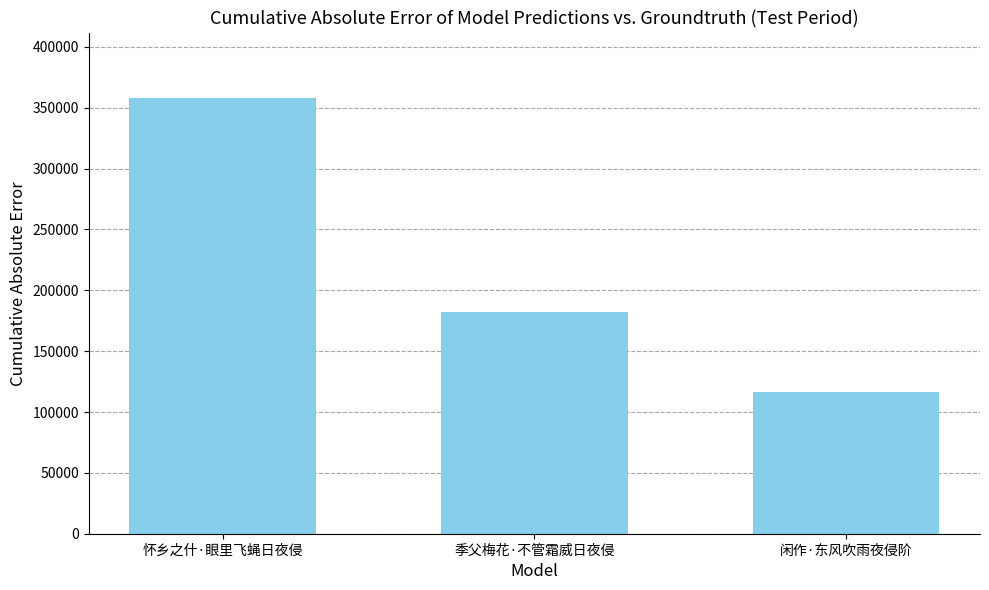

The chart shows a value of 182588 at 季父梅花·不管霜威日夜侵. True or false?

True